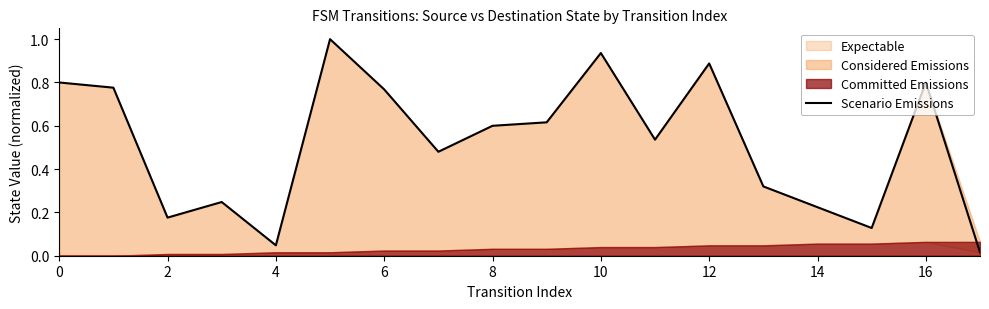

Does the chart display data point markers on the line(s)?

No